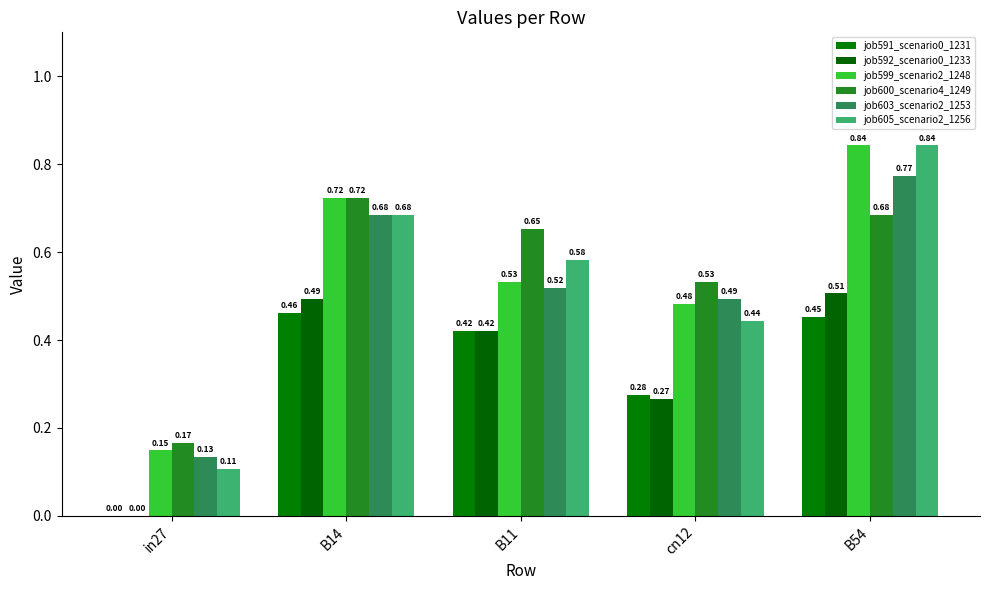

At which label does job592_scenario0_1233 reach its minimum?

in27